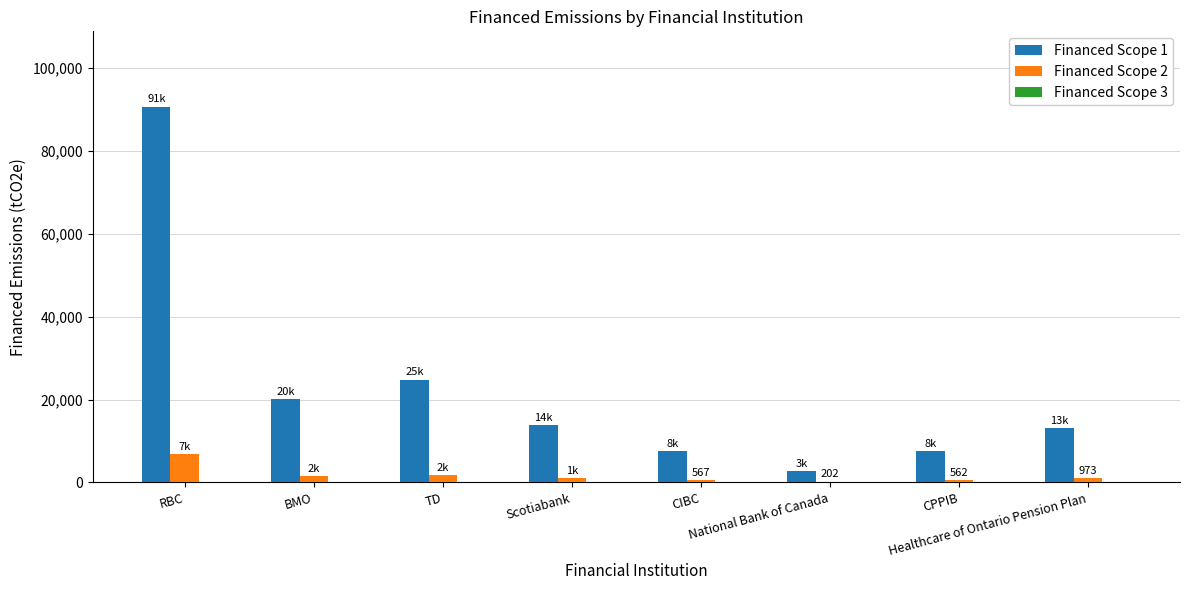

What is the sum of all Financed Scope 2 values?

13419.3